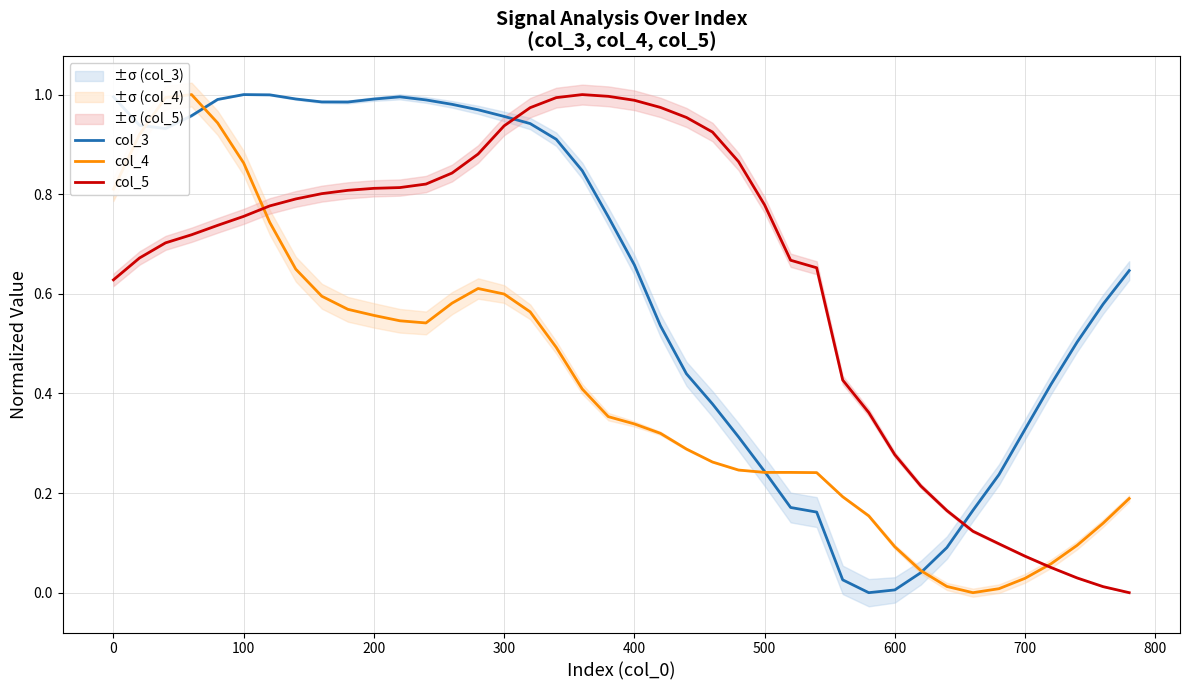

How many values in col_5 are above zero?

39